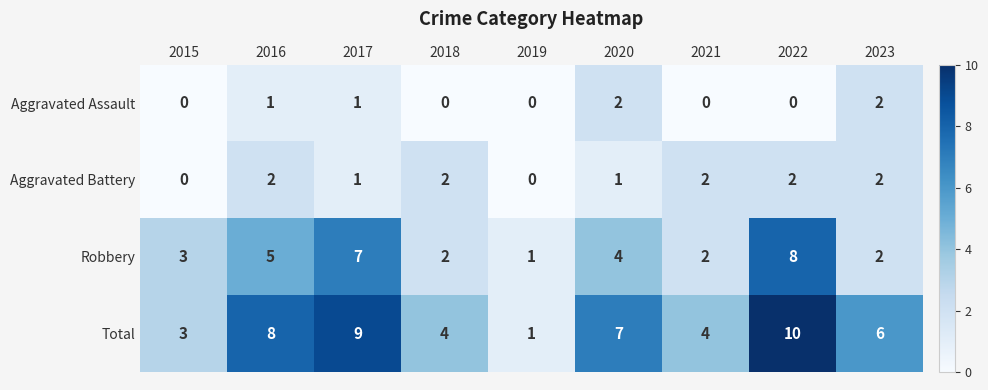

What value does the Total series have at 2021?

4